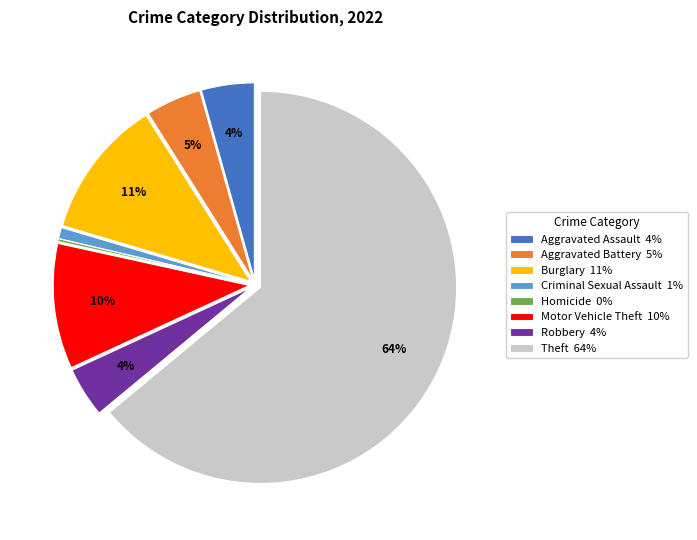

To the nearest percent, what is the difference between the Criminal Sexual Assault 1% and Motor Vehicle Theft 10% slice percentages?

9%